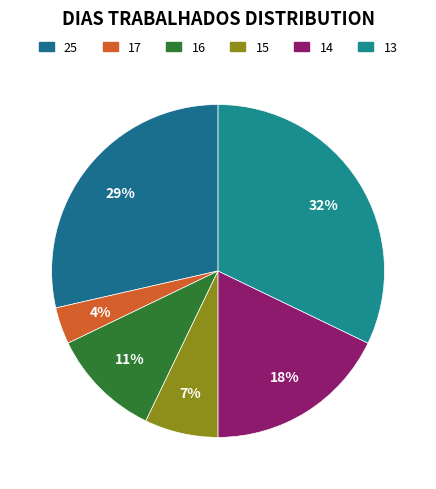

How many segments does this pie chart have?

6